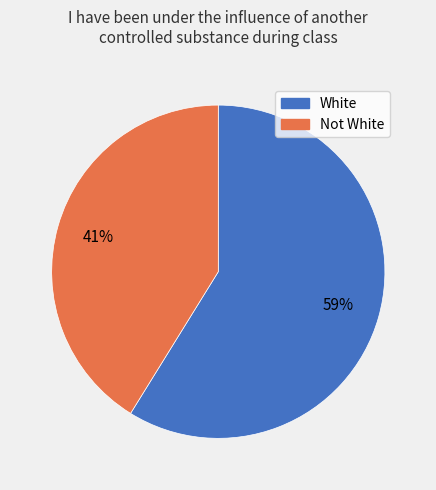

How many slices are in this pie chart?

2